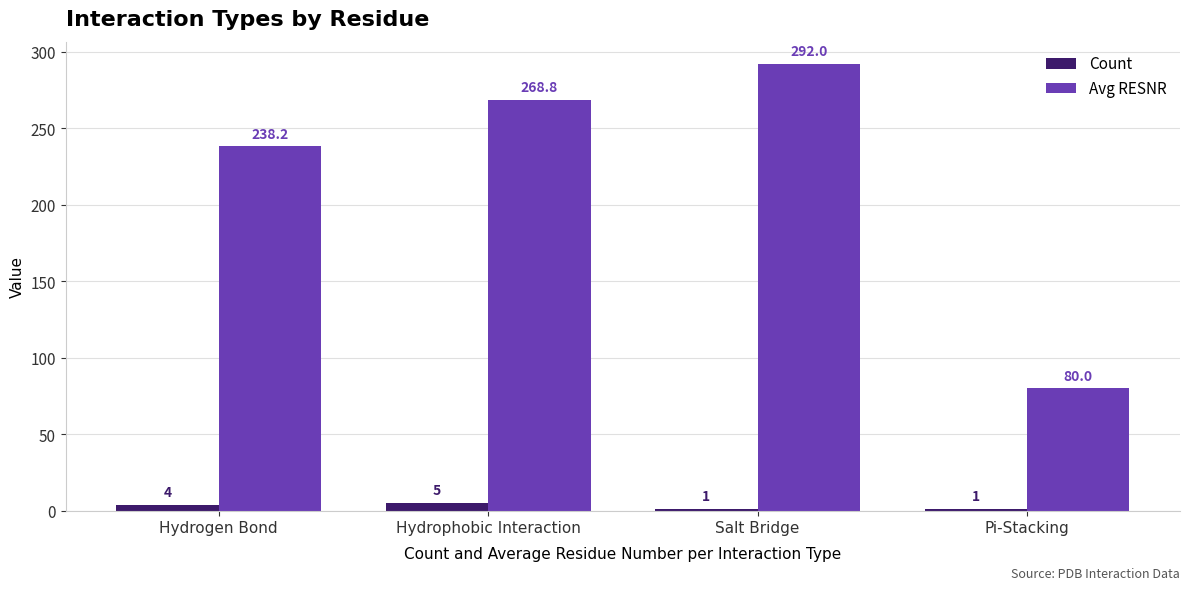

Which series changed the most between Hydrogen Bond and Salt Bridge?

Avg RESNR